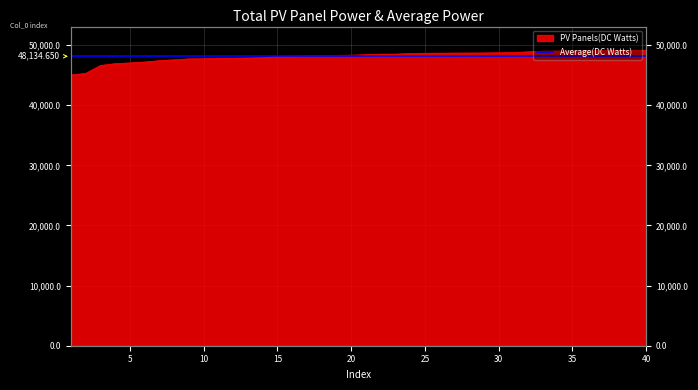

The value at 7 is 67017. True or false?

False